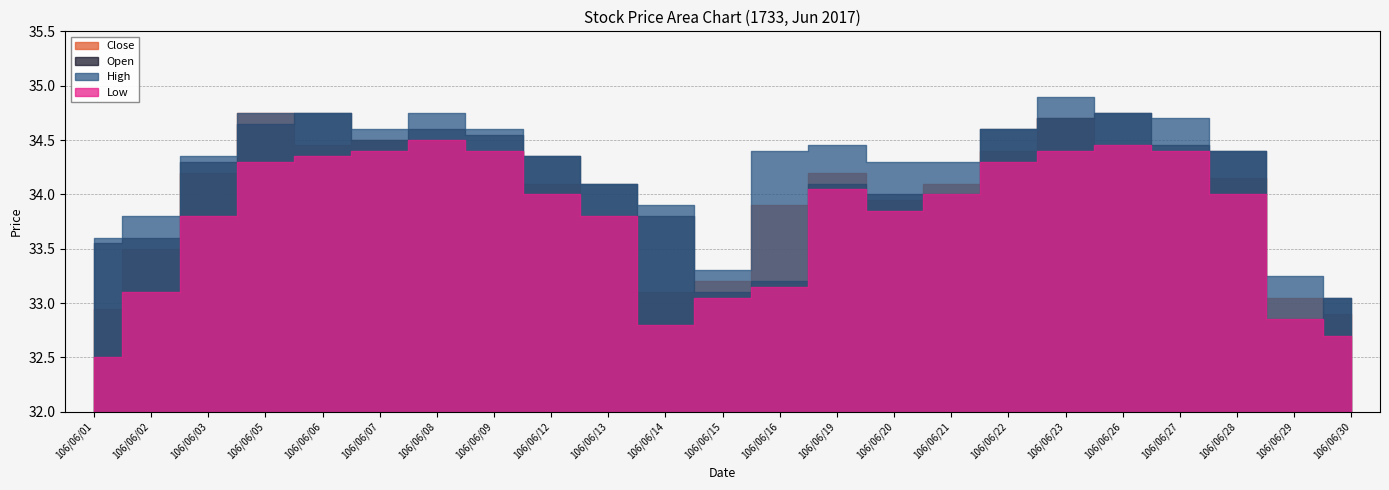

Reading left to right, what are all the values shown in this chart?

Close: 106/06/01=33.0	106/06/02=33.5	106/06/03=34.2	106/06/05=34.8	106/06/06=34.5	106/06/07=34.5	106/06/08=34.5	106/06/09=34.4	106/06/12=34.1	106/06/13=33.8	106/06/14=33.1	106/06/15=33.2	106/06/16=33.9	106/06/19=34.2	106/06/20=34.0	106/06/21=34.1	106/06/22=34.4	106/06/23=34.7	106/06/26=34.5	106/06/27=34.4	106/06/28=34.1	106/06/29=33.0	106/06/30=32.9
Open: 106/06/01=33.5	106/06/02=33.6	106/06/03=34.3	106/06/05=34.6	106/06/06=34.8	106/06/07=34.5	106/06/08=34.6	106/06/09=34.5	106/06/12=34.4	106/06/13=34.1	106/06/14=33.8	106/06/15=33.1	106/06/16=33.2	106/06/19=34.1	106/06/20=34.0	106/06/21=34.0	106/06/22=34.6	106/06/23=34.7	106/06/26=34.8	106/06/27=34.5	106/06/28=34.4	106/06/29=32.9	106/06/30=33.0
High: 106/06/01=33.6	106/06/02=33.8	106/06/03=34.4	106/06/05=34.8	106/06/06=34.8	106/06/07=34.6	106/06/08=34.8	106/06/09=34.6	106/06/12=34.4	106/06/13=34.1	106/06/14=33.9	106/06/15=33.3	106/06/16=34.4	106/06/19=34.5	106/06/20=34.3	106/06/21=34.3	106/06/22=34.6	106/06/23=34.9	106/06/26=34.8	106/06/27=34.7	106/06/28=34.4	106/06/29=33.2	106/06/30=33.0
Low: 106/06/01=32.5	106/06/02=33.1	106/06/03=33.8	106/06/05=34.3	106/06/06=34.4	106/06/07=34.4	106/06/08=34.5	106/06/09=34.4	106/06/12=34.0	106/06/13=33.8	106/06/14=32.8	106/06/15=33.0	106/06/16=33.1	106/06/19=34.0	106/06/20=33.9	106/06/21=34.0	106/06/22=34.3	106/06/23=34.4	106/06/26=34.5	106/06/27=34.4	106/06/28=34.0	106/06/29=32.9	106/06/30=32.7